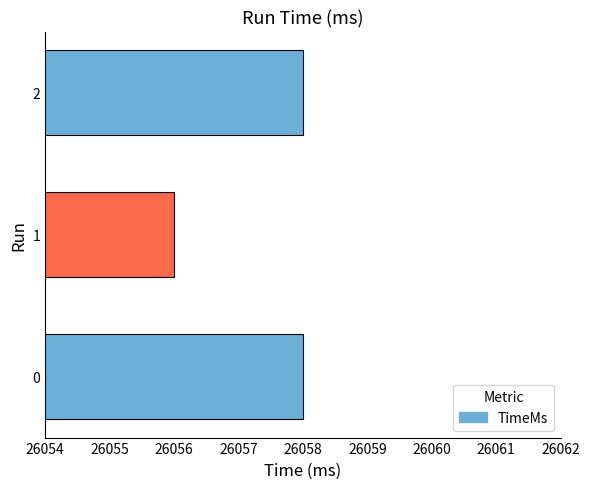

What is the maximum value shown in the chart?

26058